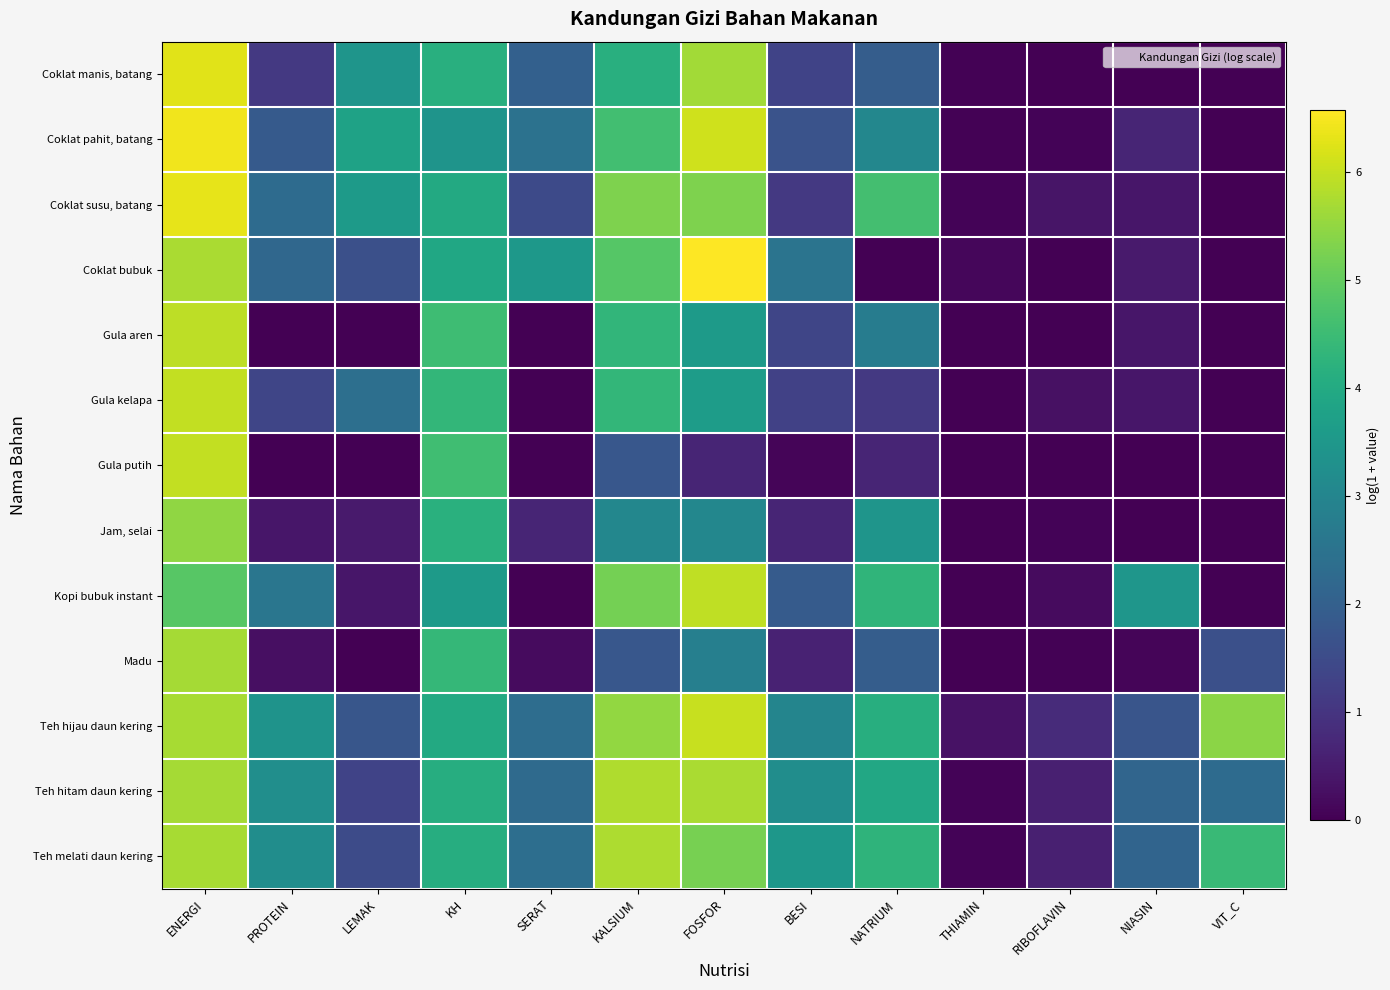

Between NIASIN and VIT_C, which is larger?

NIASIN